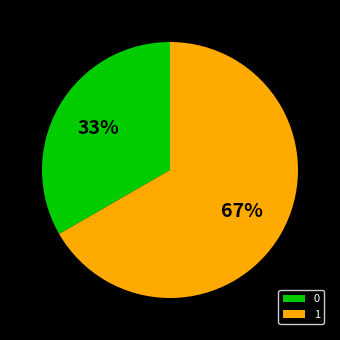

How many slices are in this pie chart?

2